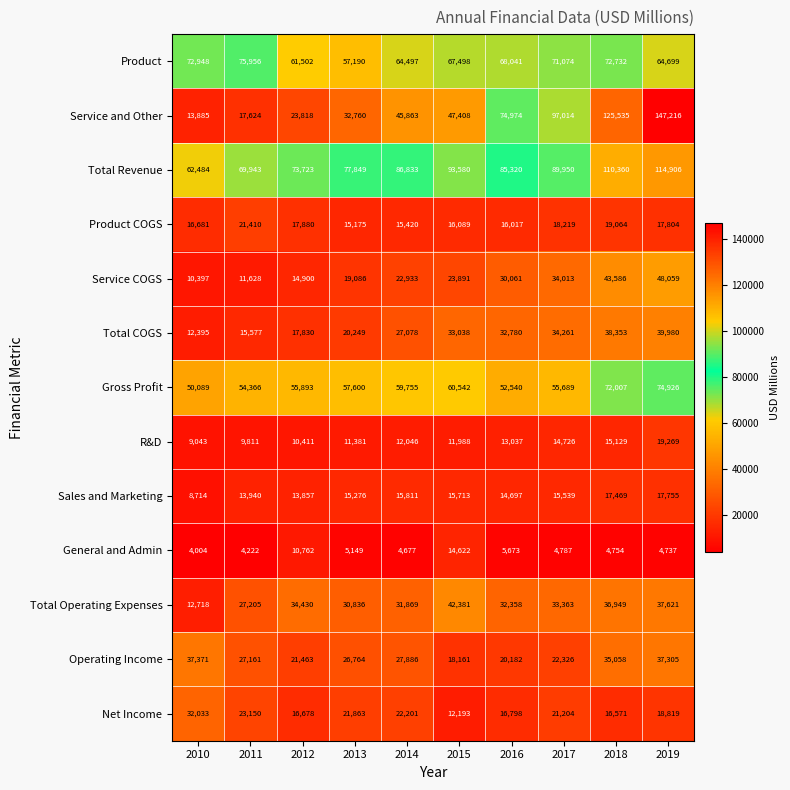

The value of Sales and Marketing at 2011 is 13940. True or false?

True